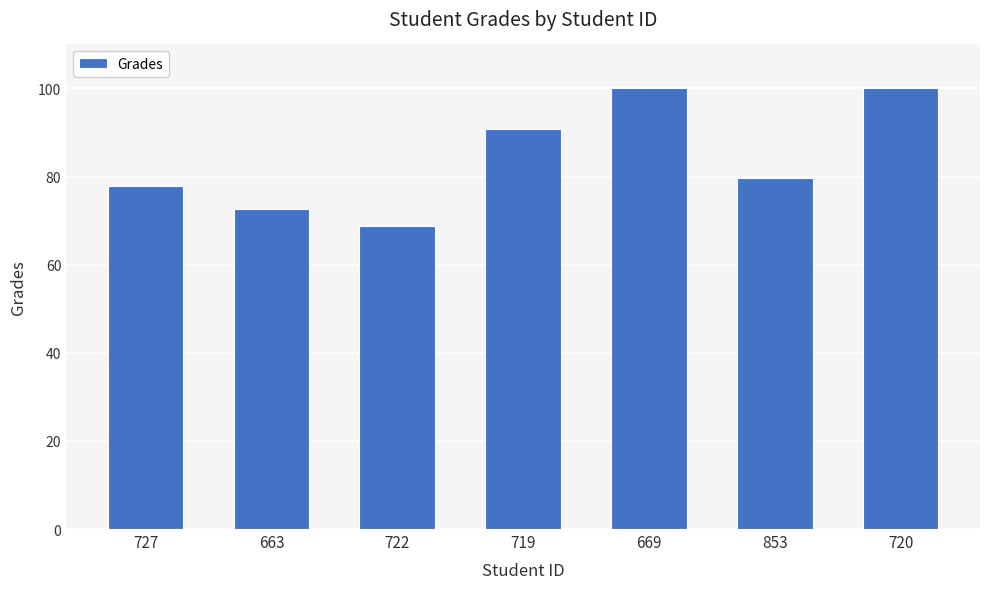

What is the difference between the values at 719 and 720?

9.2